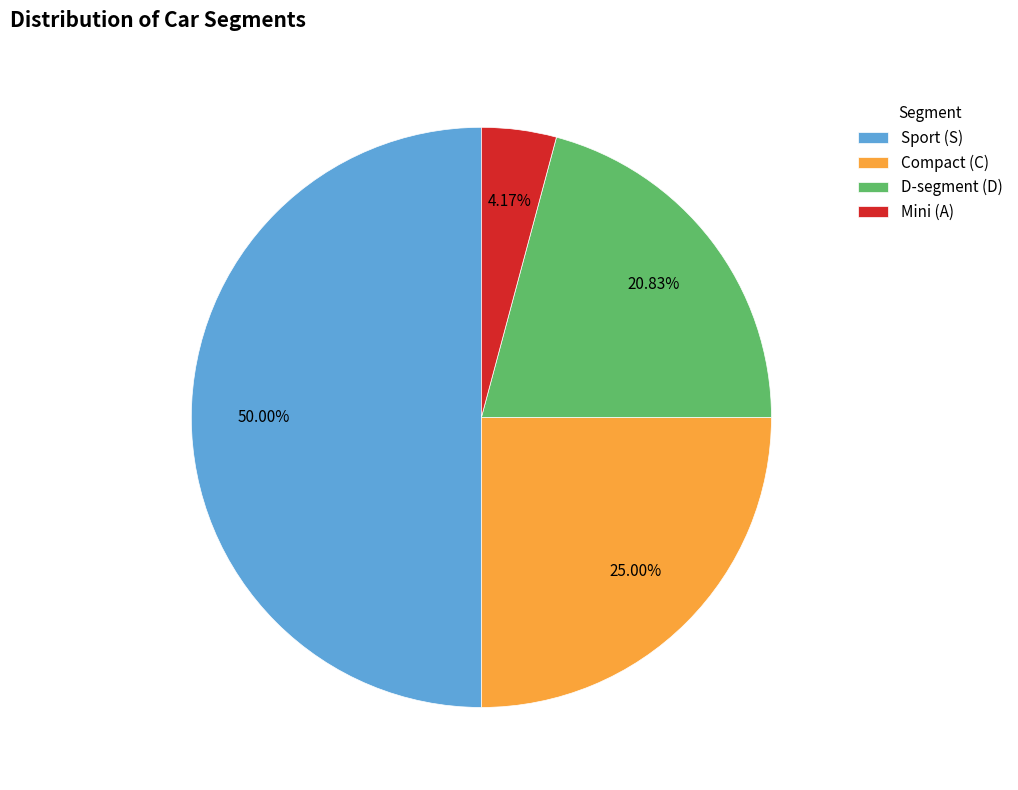

Rank the categories by value from highest to lowest.

Sport (S), Compact (C), D-segment (D), Mini (A)